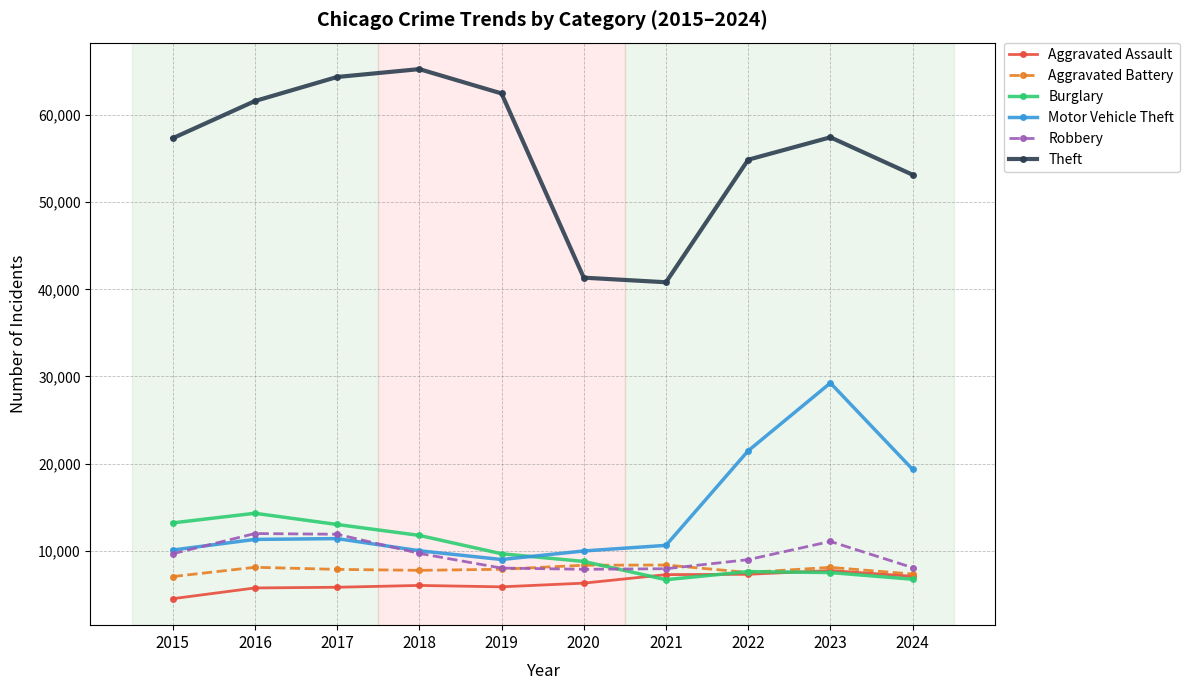

What is the value of the Aggravated Battery point at the 2nd from the left?

8086